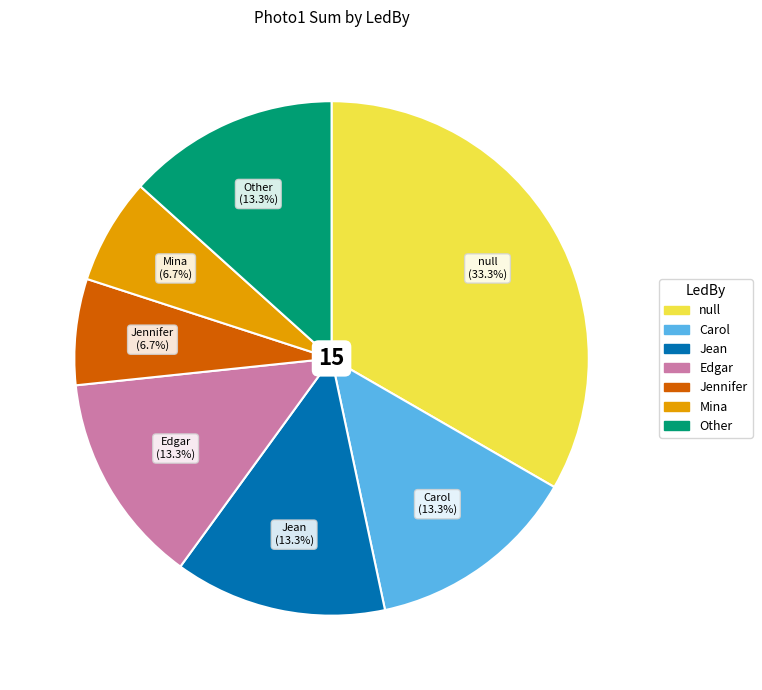

Does any single category account for the majority?

No